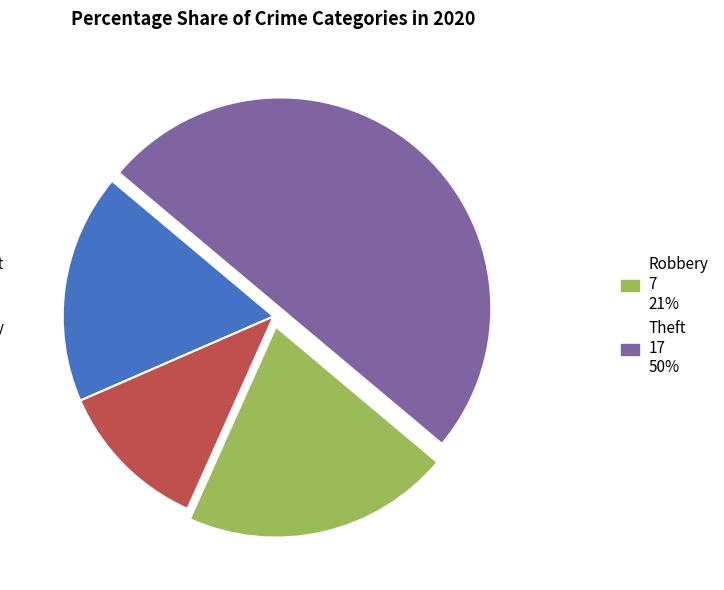

How many slices are in this pie chart?

4